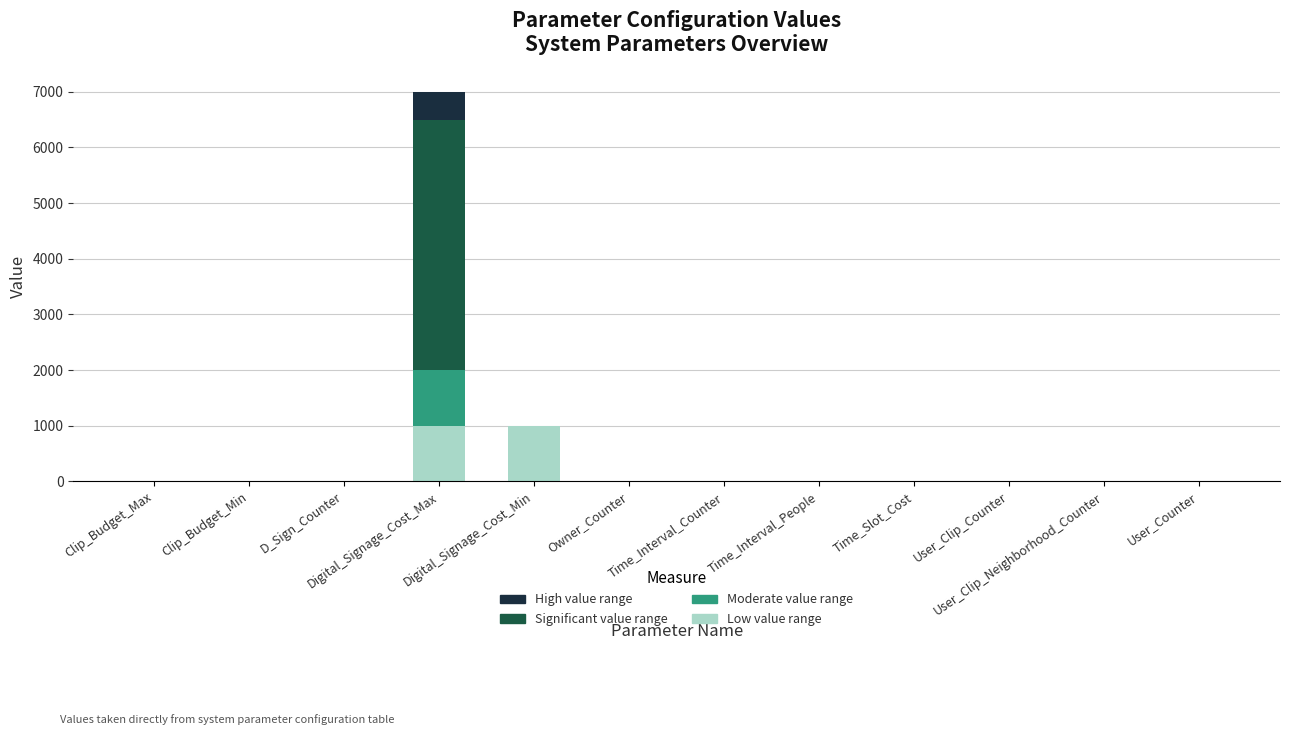

What is the total value across all series at Digital_Signage_Cost_Min?

1000